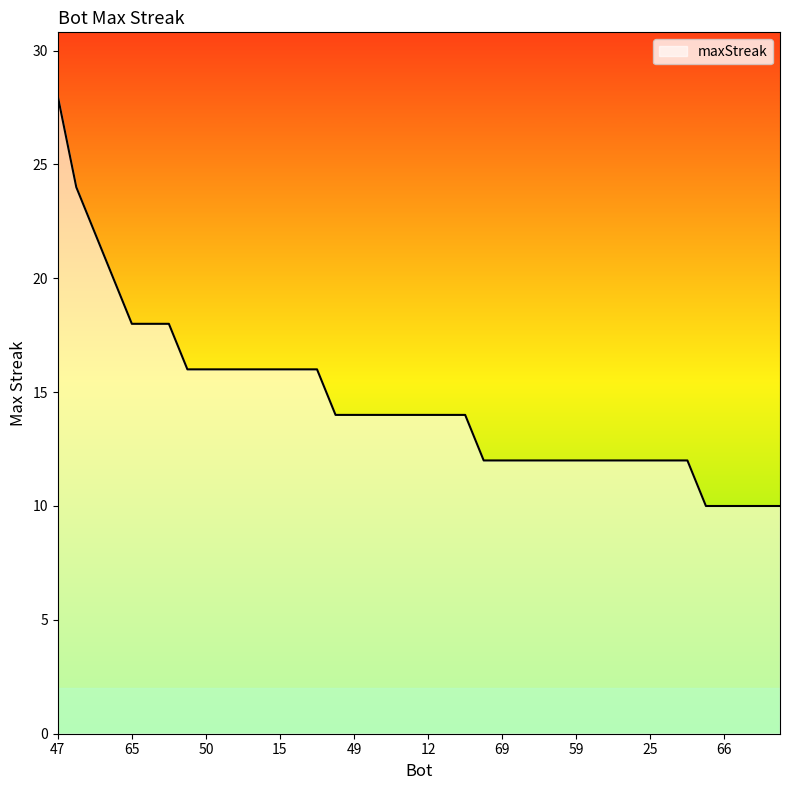

What is the smallest value displayed?

10